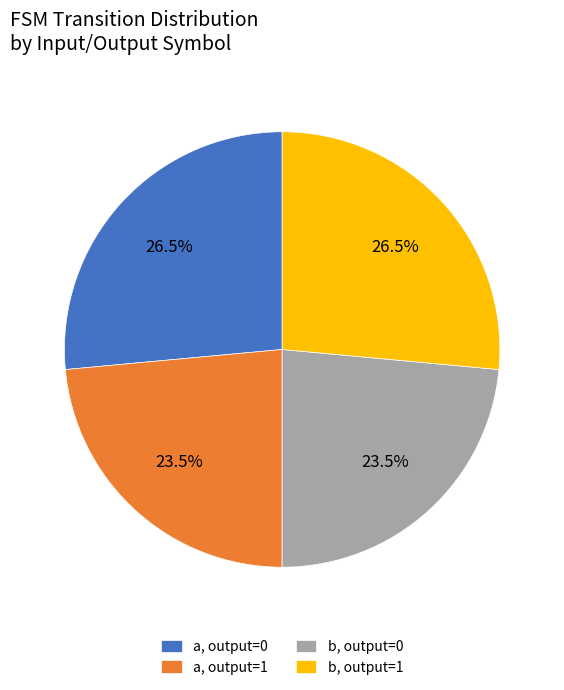

Combined, do a, output=1 and b, output=0 account for over 50%?

No